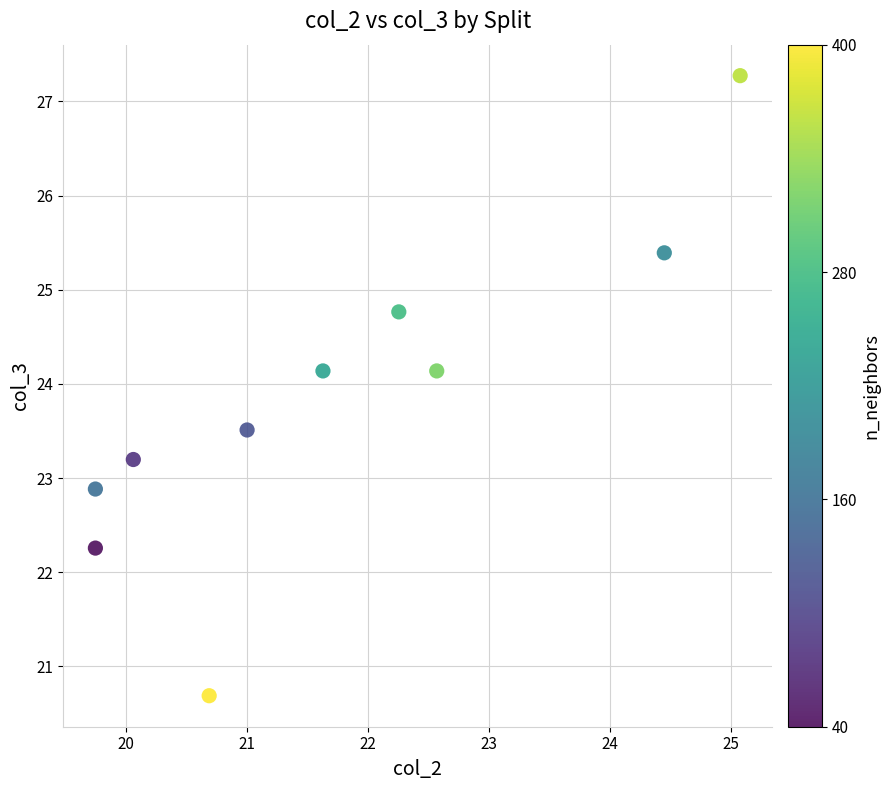

What Y value in the scatter plot is closest to 23?

22.9